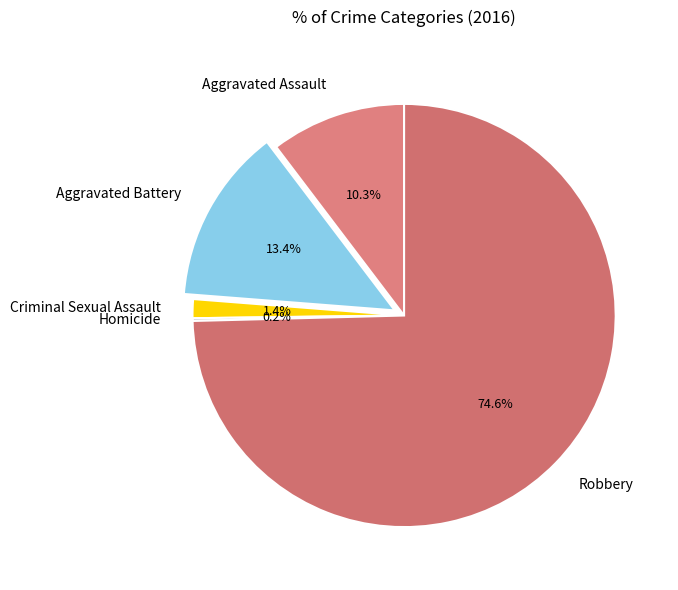

To the nearest percent, what percentage of the pie is Aggravated Assault?

10%